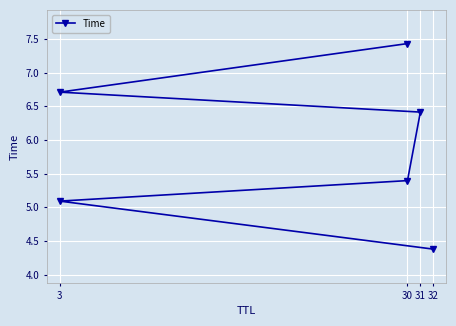

How many lines are shown in the chart?

1